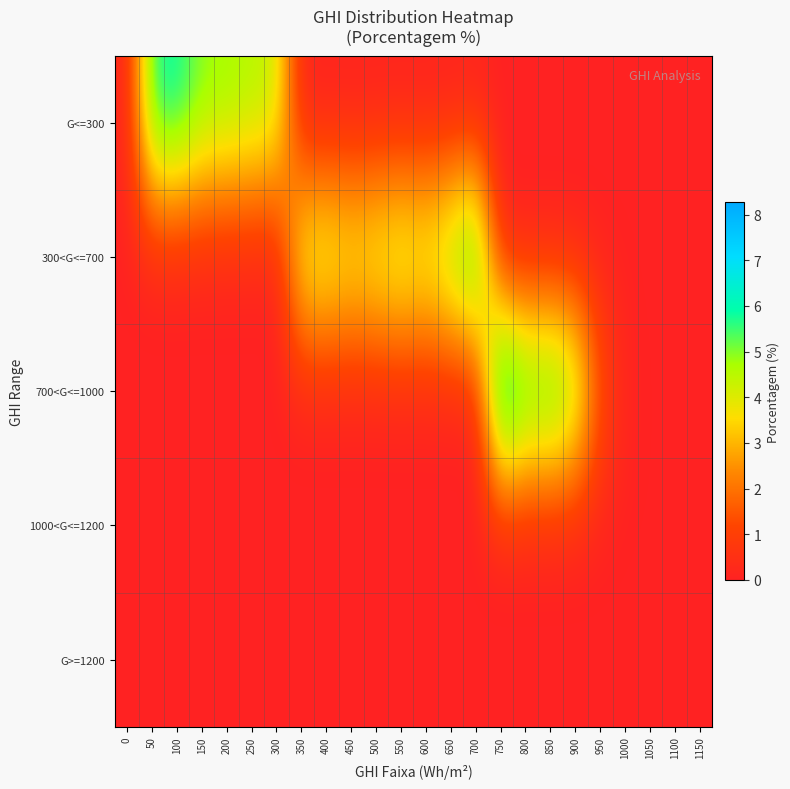

Reading left to right, extract all data points from this chart.

G<=300: 0=0.1	50=5.9	100=6.0	150=5.0	200=4.9	250=4.6	300=4.4	350=0.0	400=0.0	450=0.0	500=0.0	550=0.0	600=0.0	650=0.0	700=0.0	750=0.0	800=0.0	850=0.0	900=0.0	950=0.0	1000=0.0	1050=0.0	1100=0.0	1150=0.0
300<G<=700: 0=0.0	50=0.0	100=0.0	150=0.0	200=0.0	250=0.0	300=0.0	350=4.6	400=4.7	450=4.4	500=4.6	550=5.0	600=4.7	650=5.6	700=6.9	750=0.0	800=0.0	850=0.0	900=0.0	950=0.0	1000=0.0	1050=0.0	1100=0.0	1150=0.0
700<G<=1000: 0=0.0	50=0.0	100=0.0	150=0.0	200=0.0	250=0.0	300=0.0	350=0.0	400=0.0	450=0.0	500=0.0	550=0.0	600=0.0	650=0.0	700=0.0	750=8.3	800=6.4	850=6.6	900=5.5	950=1.5	1000=0.1	1050=0.0	1100=0.0	1150=0.0
1000<G<=1200: 0=0.0	50=0.0	100=0.0	150=0.0	200=0.0	250=0.0	300=0.0	350=0.0	400=0.0	450=0.0	500=0.0	550=0.0	600=0.0	650=0.0	700=0.0	750=0.0	800=0.0	850=0.0	900=0.0	950=0.0	1000=0.0	1050=0.0	1100=0.0	1150=0.0
G>=1200: 0=0.0	50=0.0	100=0.0	150=0.0	200=0.0	250=0.0	300=0.0	350=0.0	400=0.0	450=0.0	500=0.0	550=0.0	600=0.0	650=0.0	700=0.0	750=0.0	800=0.0	850=0.0	900=0.0	950=0.0	1000=0.0	1050=0.0	1100=0.0	1150=0.0